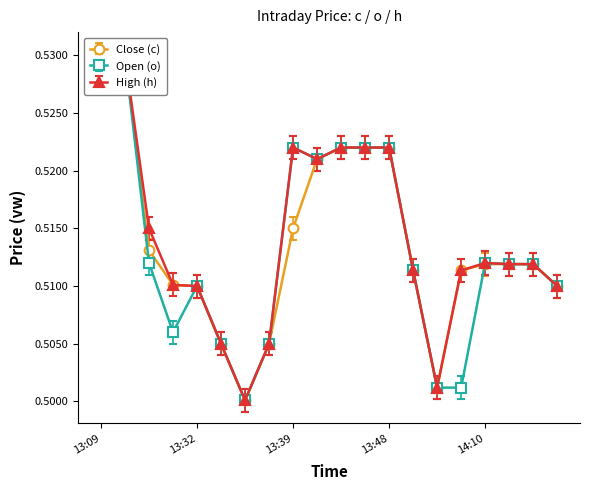

Reading left to right, list all the values displayed in this chart.

Close (c): 0.5	0.5	0.5	0.5	0.5	0.5	0.5	0.5	0.5	0.5	0.5	0.5	0.5	0.5	0.5	0.5	0.5	0.5	0.5	0.5
Open (o): 0.5	0.5	0.5	0.5	0.5	0.5	0.5	0.5	0.5	0.5	0.5	0.5	0.5	0.5	0.5	0.5	0.5	0.5	0.5	0.5
High (h): 0.5	0.5	0.5	0.5	0.5	0.5	0.5	0.5	0.5	0.5	0.5	0.5	0.5	0.5	0.5	0.5	0.5	0.5	0.5	0.5